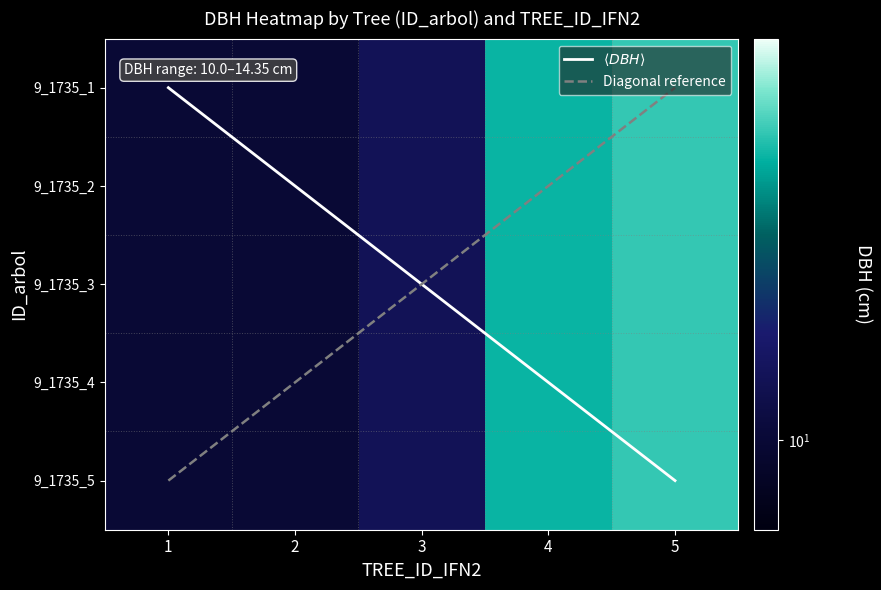

Is the value of $\langle DBH \rangle$ at 1 greater than the value of 9_1735_4 at 3?

No